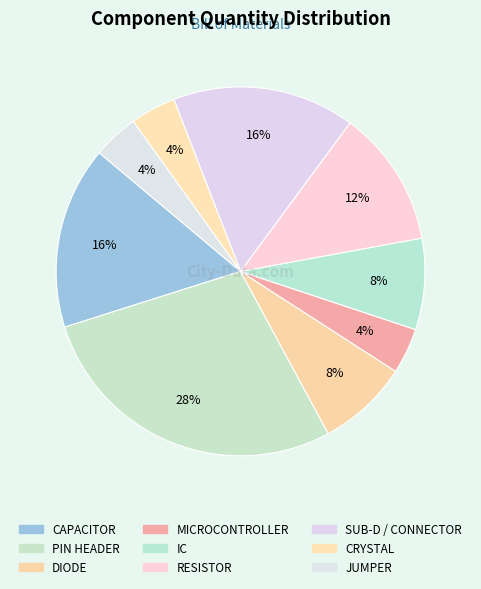

Which slice is the largest?

PIN HEADER MA03-1